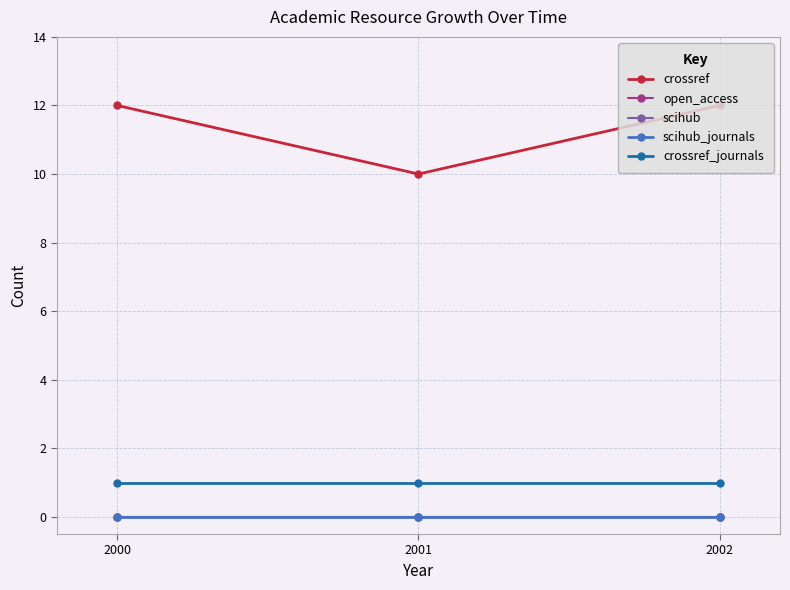

The crossref series shows 18 at 2001. True or false?

False